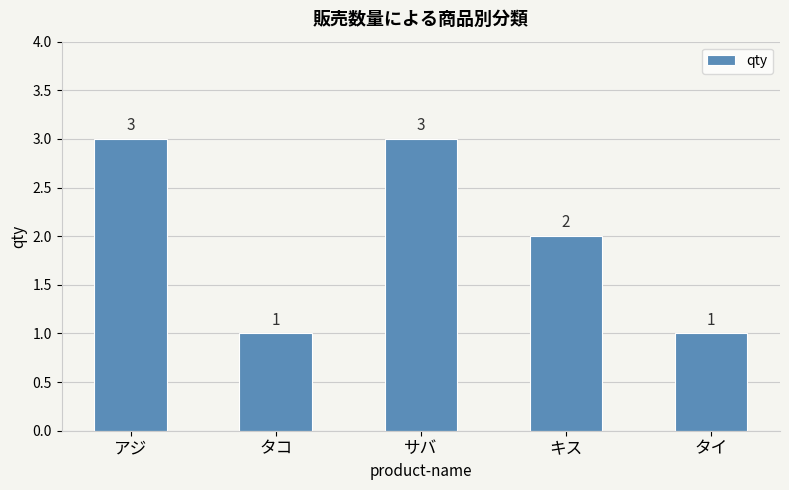

The value at キス is 0. True or false?

False